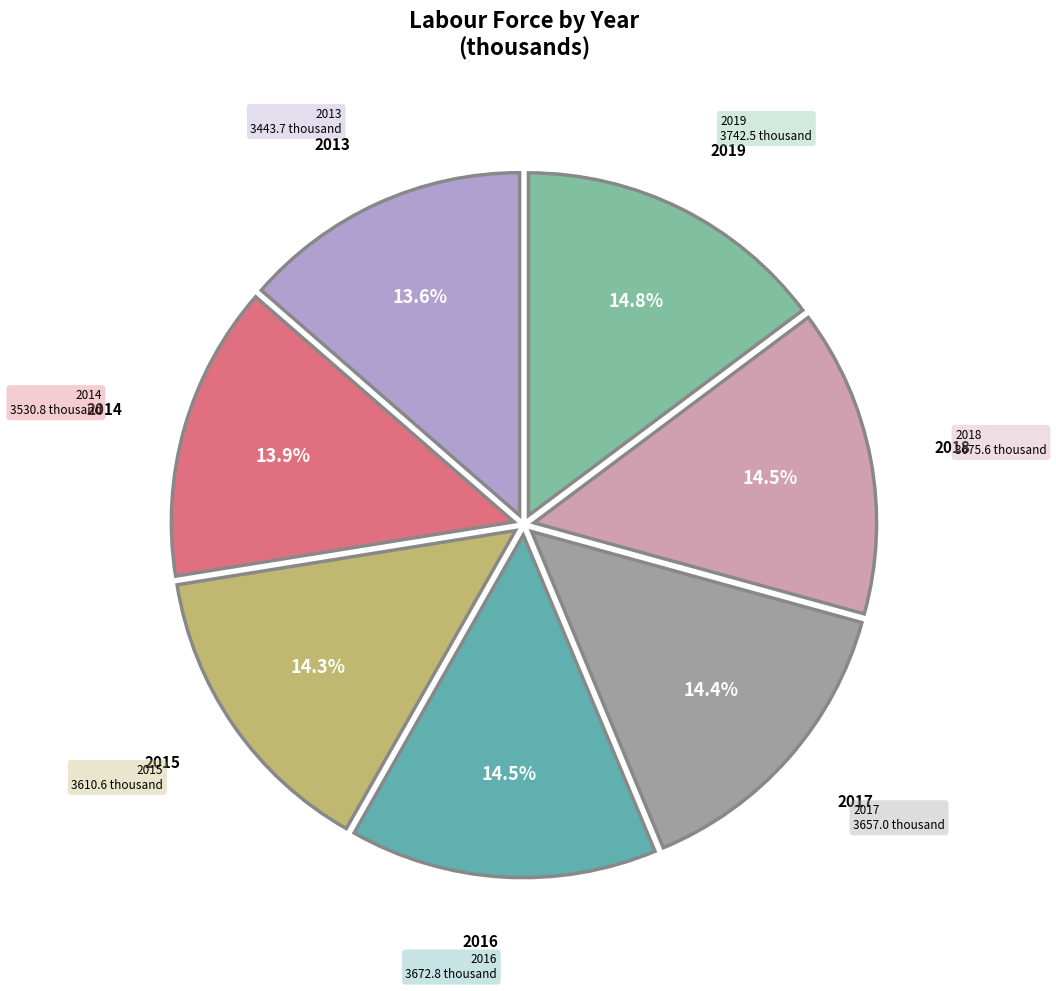

How many slices are in this pie chart?

7